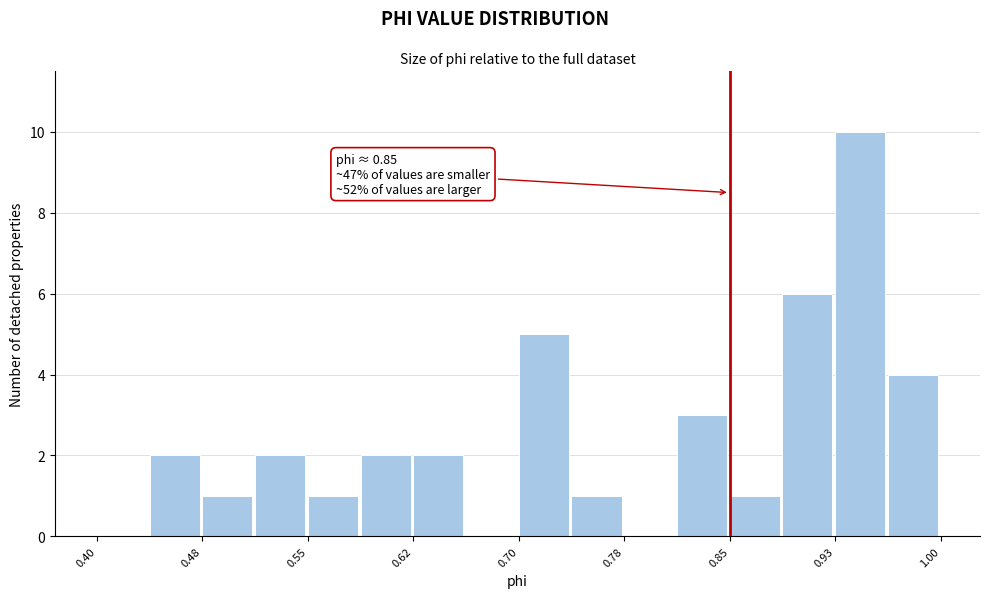

Read against the x-axis, roughly where is the centre of the tallest bar?

0.94